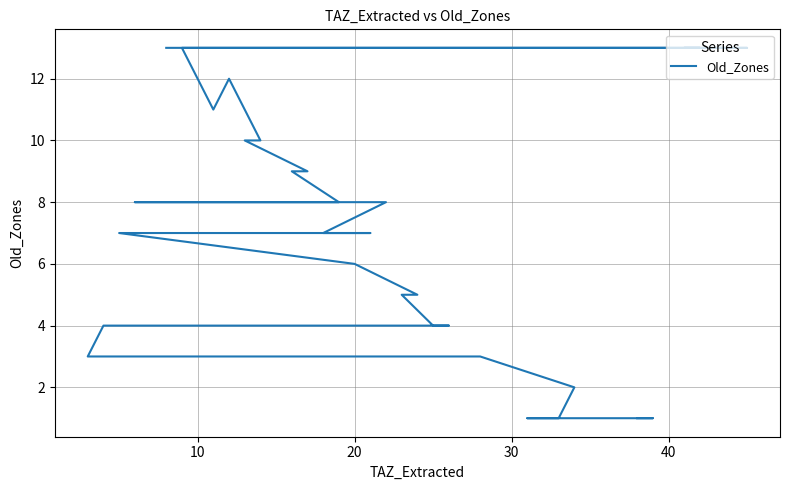

Does the chart display data point markers on the line(s)?

No